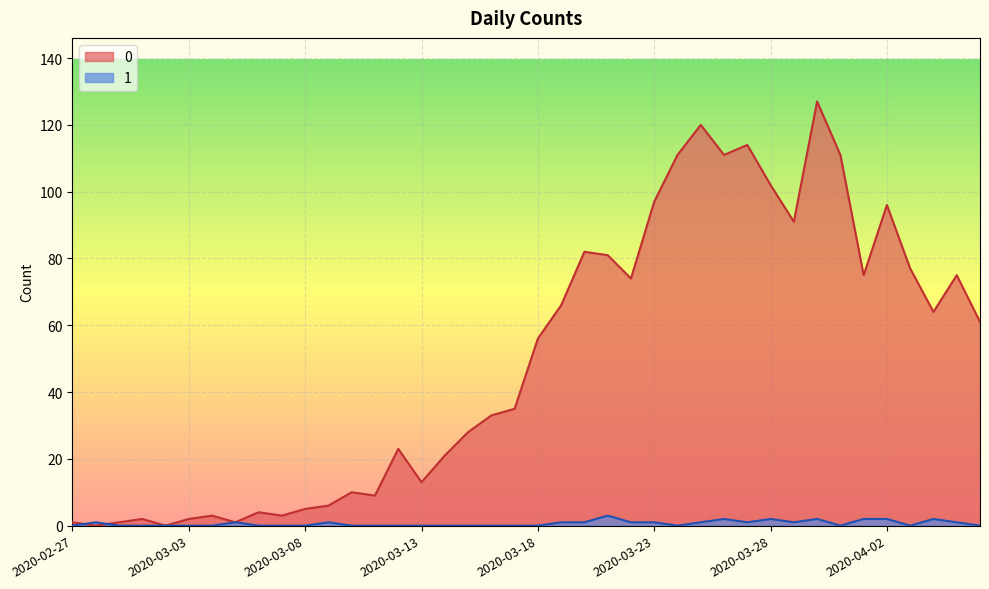

At which category does 1 reach its first local peak?

2020-02-28